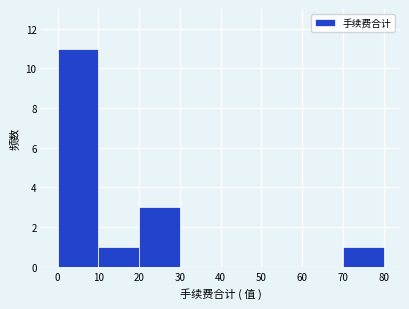

Over which range of the x-axis is the bar tallest?

0 to 10